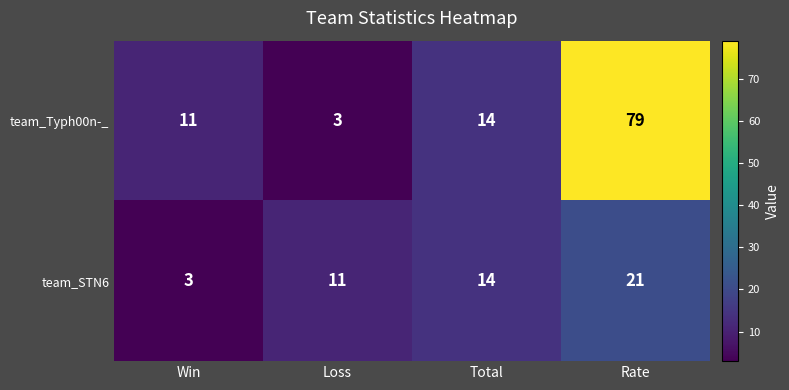

How many team_STN6 values are between 11 and 21?

3